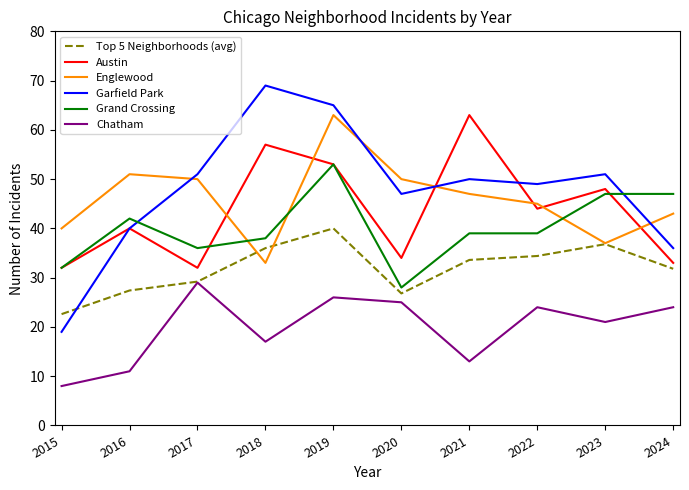

True or false: Austin has a value of 40.0 at 2016.

True